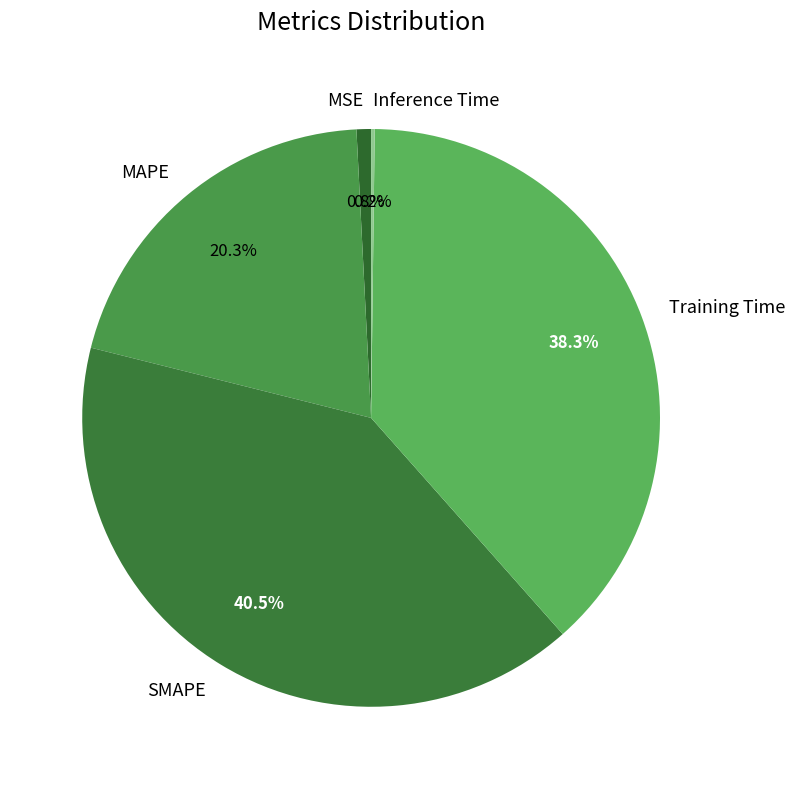

What percentage is the MSE slice, to the nearest percent?

1%